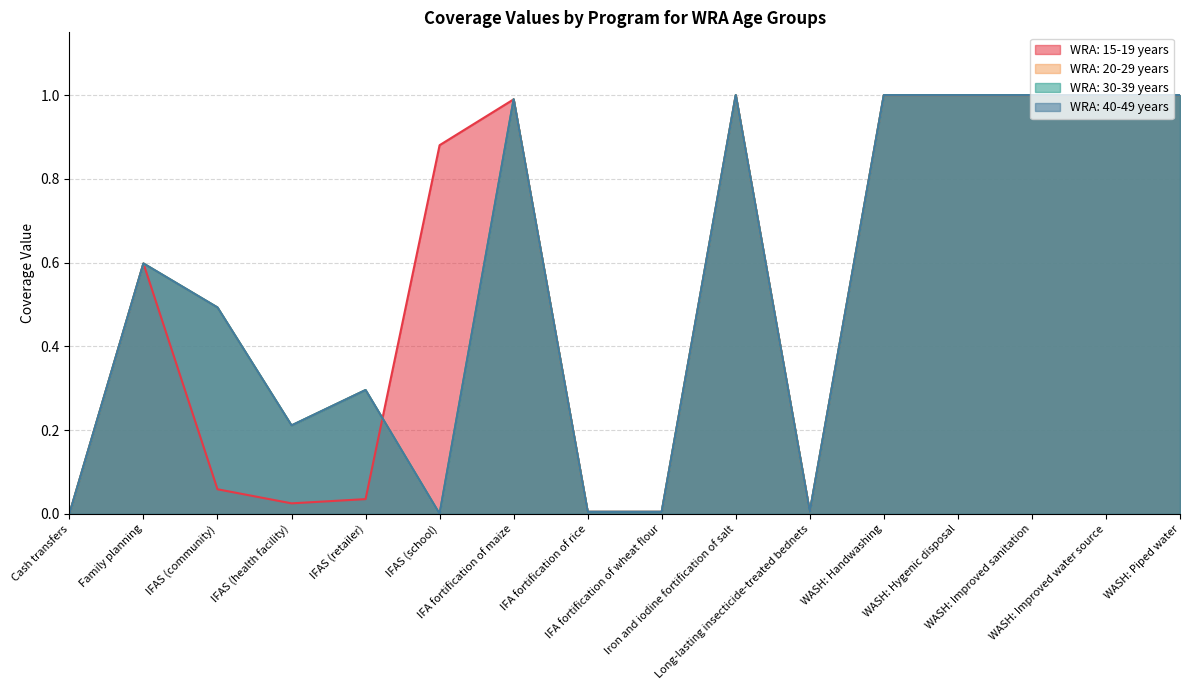

Does the chart display data point markers on the line(s)?

No